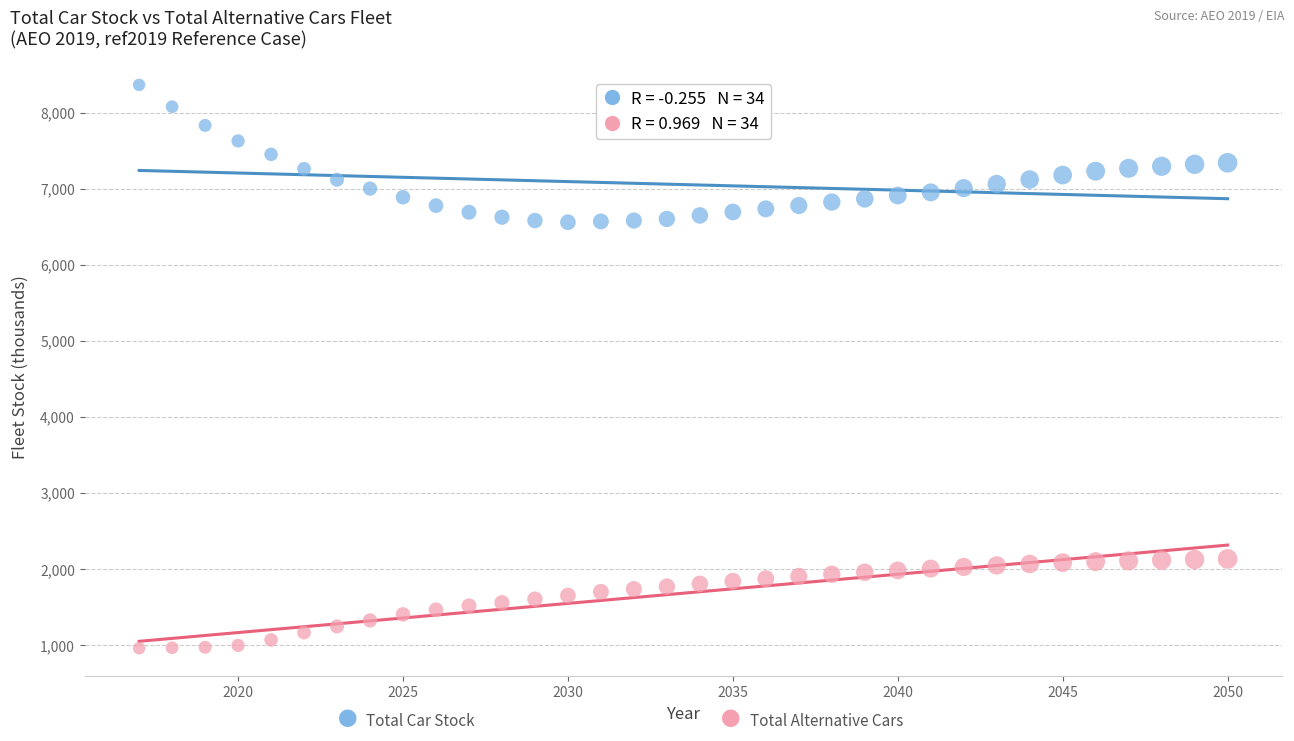

Across all data points, what is the range of Y values (max minus min)?

7408.2